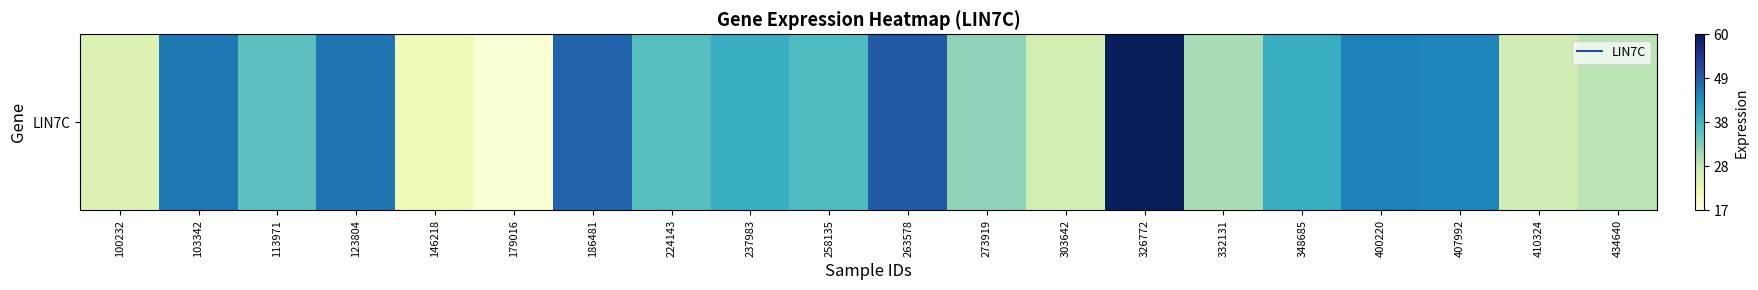

The chart shows a value of 12.7 at 410324. True or false?

False